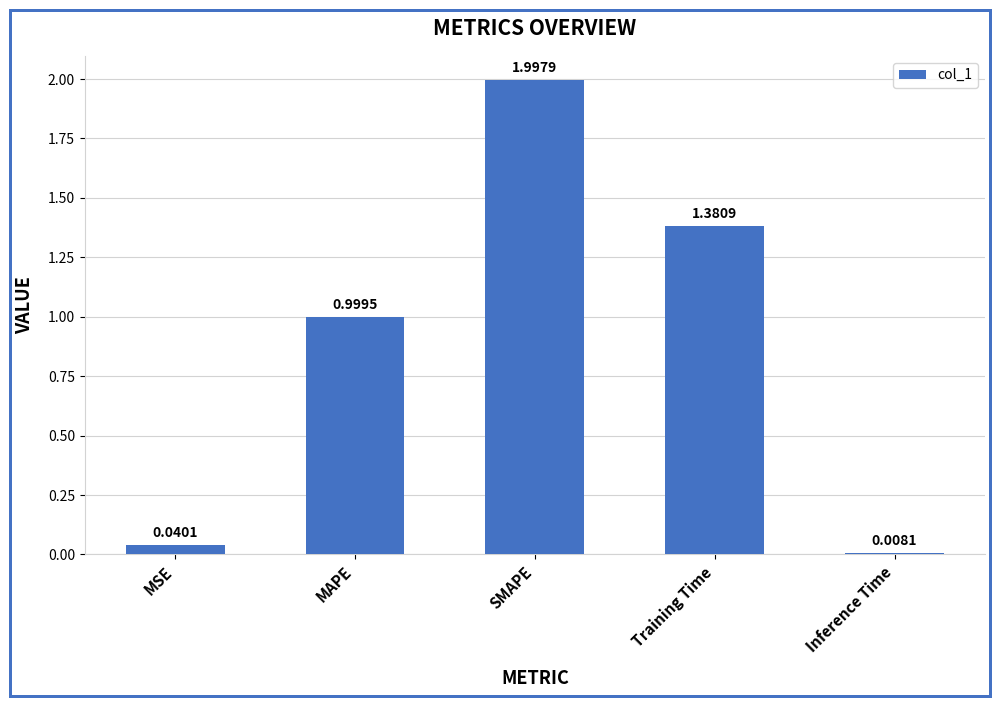

Between Training Time and Inference Time, which is larger?

Training Time